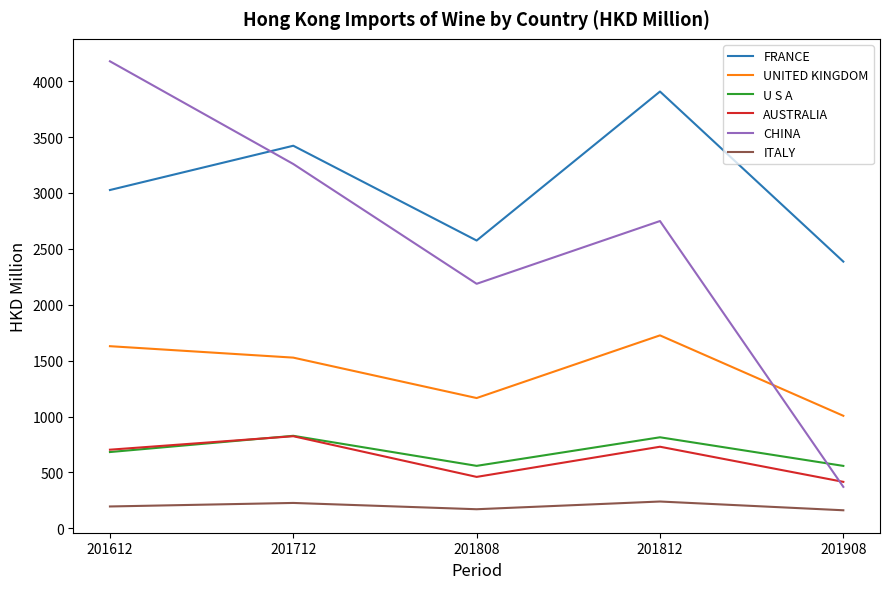

What is the highest value of the U S A series?

827.3